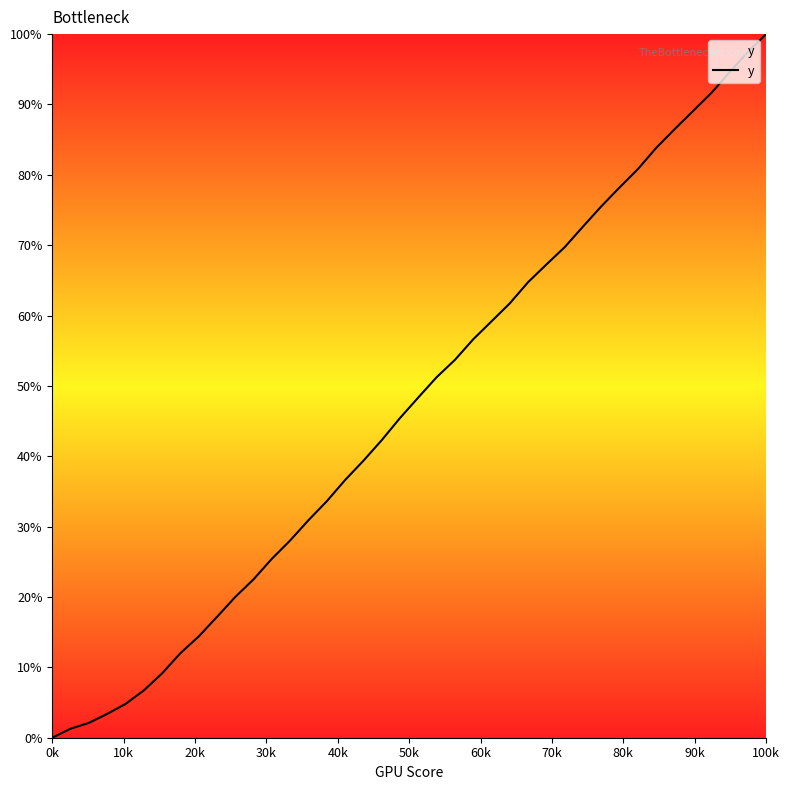

What is the difference between the maximum and minimum values?

100.0